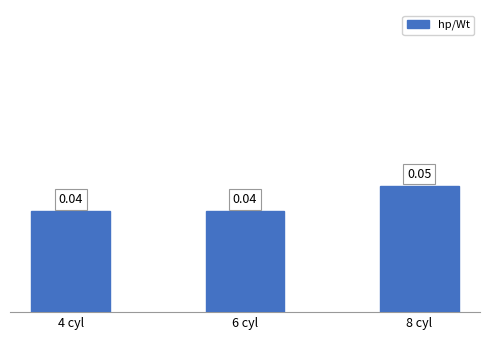

Between 6 cyl and 8 cyl, which is larger?

8 cyl